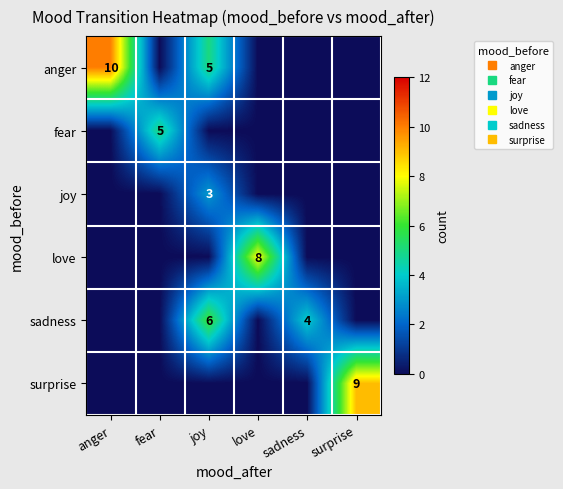

What is the highest value of the sadness series?

6